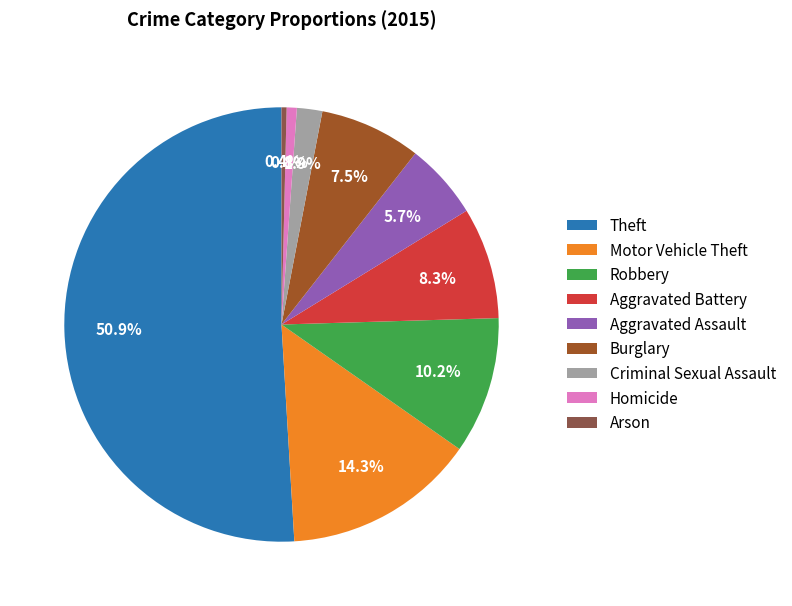

Which has a higher value, Homicide or Aggravated Assault?

Aggravated Assault